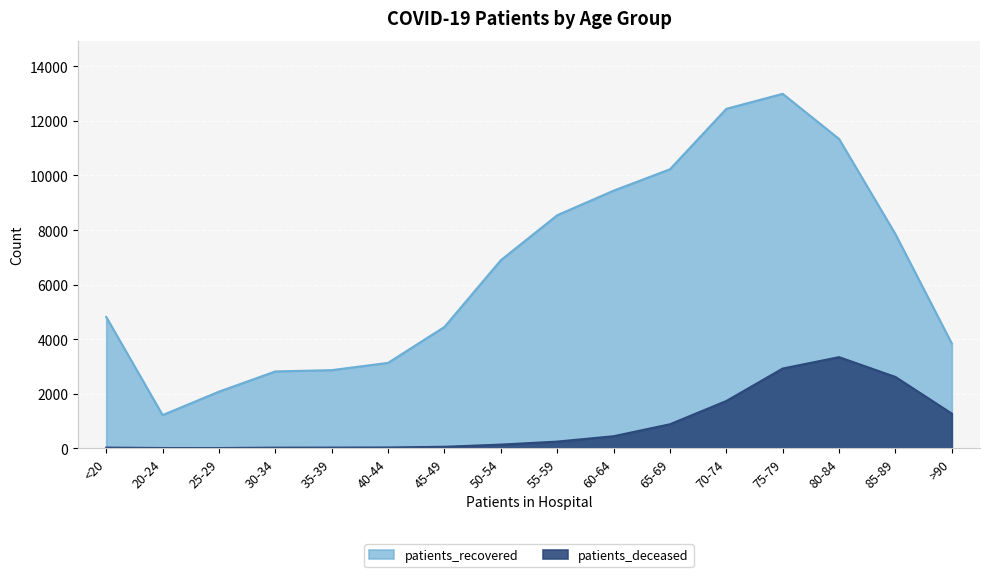

True or false: patients_deceased and patients_recovered cross at least once.

False